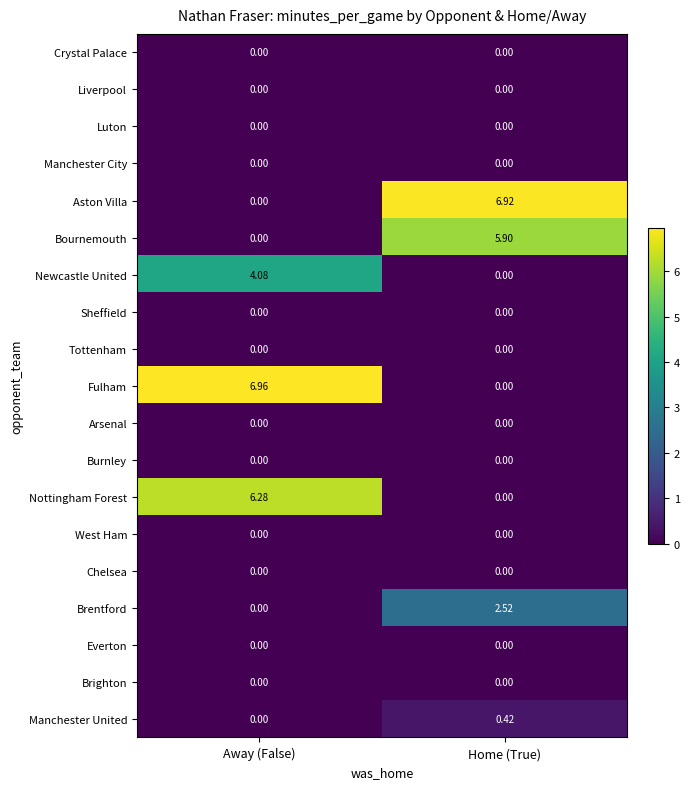

What is the spread (max minus min) of values at Home (True)?

6.9